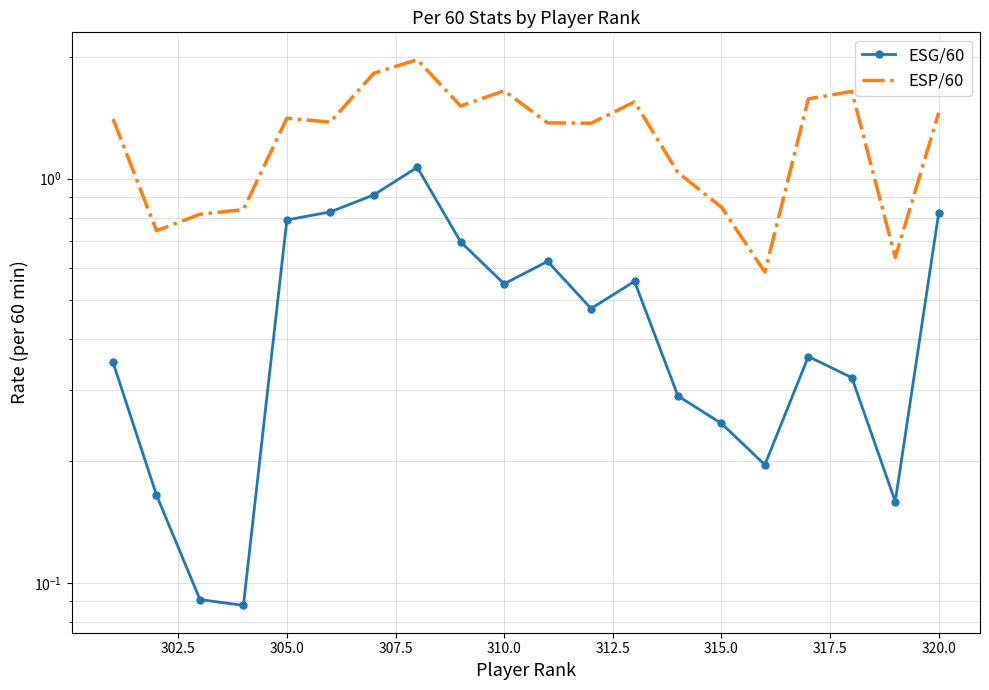

What is the total value across all series at 305.0?

2.2